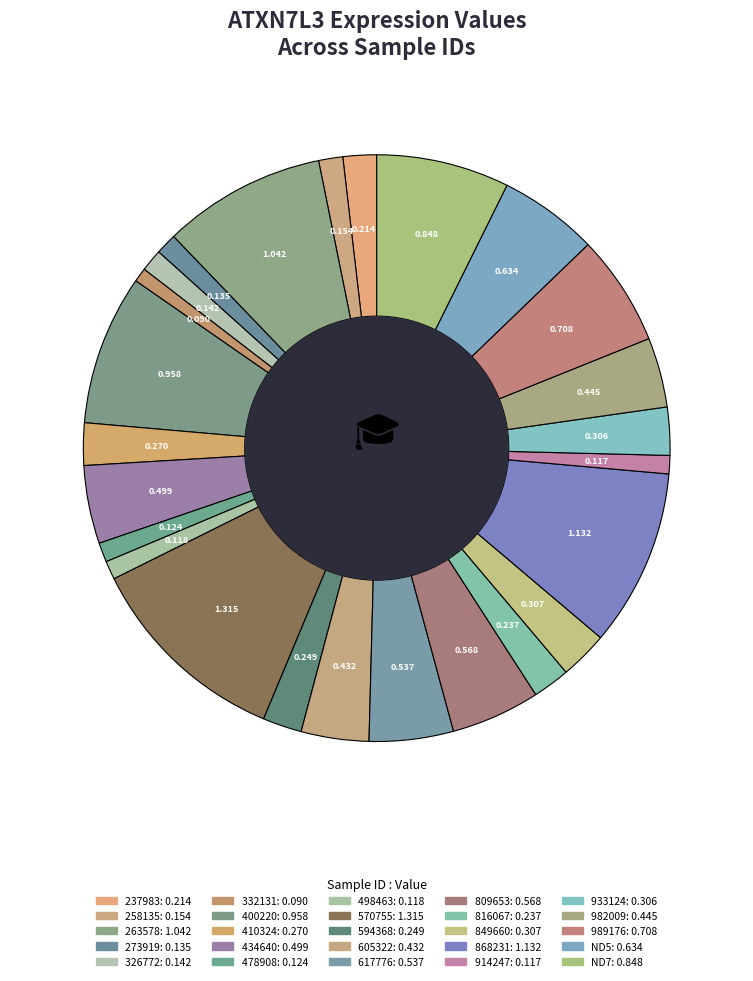

Rank the categories by value from highest to lowest.

570755, 868231, 263578, 400220, ND7, 989176, ND5, 809653, 617776, 434640, 982009, 605322, 849660, 933124, 410324, 594368, 816067, 237983, 258135, 326772, 273919, 478908, 498463, 914247, 332131